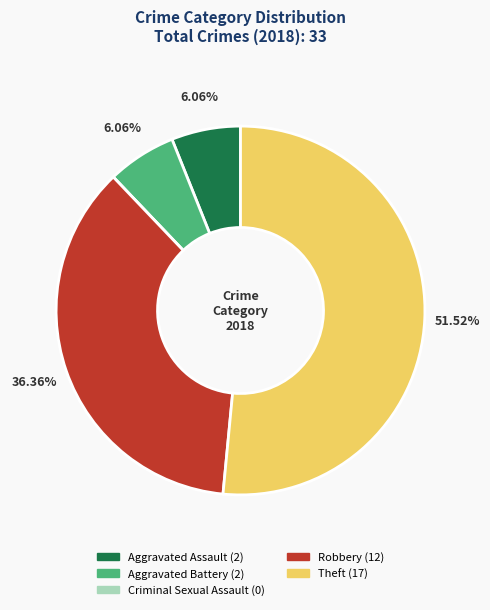

To the nearest percent, what portion does Robbery represent?

36%